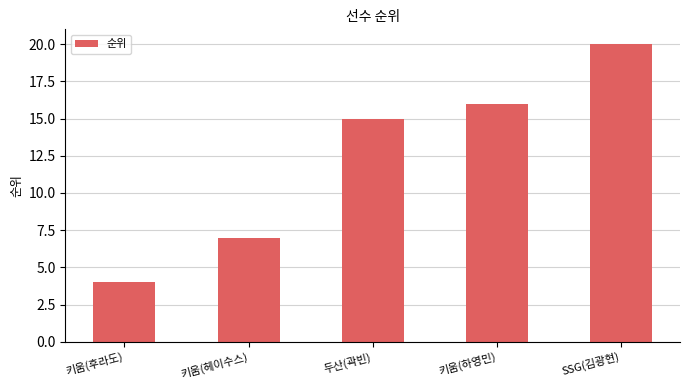

What is the label of the 2nd bar from the right?

키움(하영민)